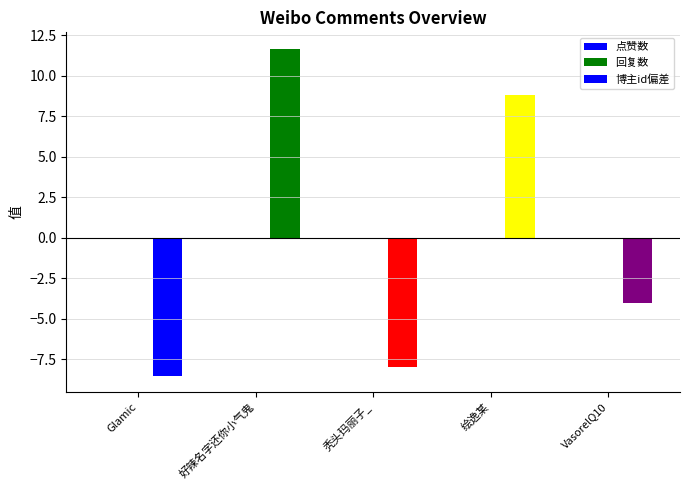

What is the maximum value shown in the chart?

11.7